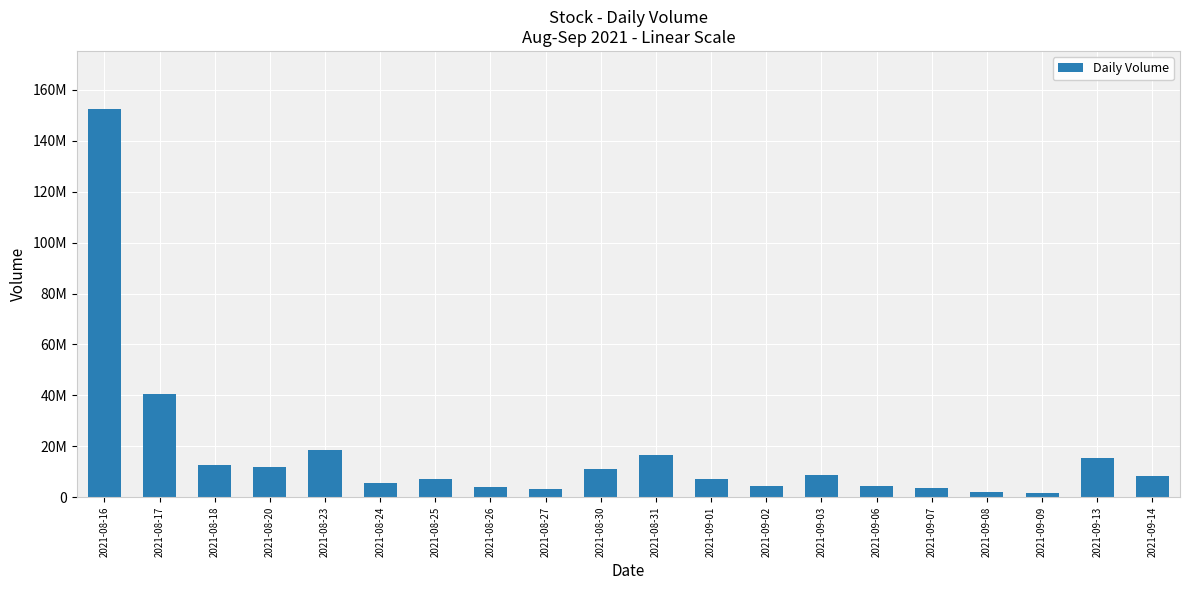

Which category has the lowest value across all series?

2021-09-09